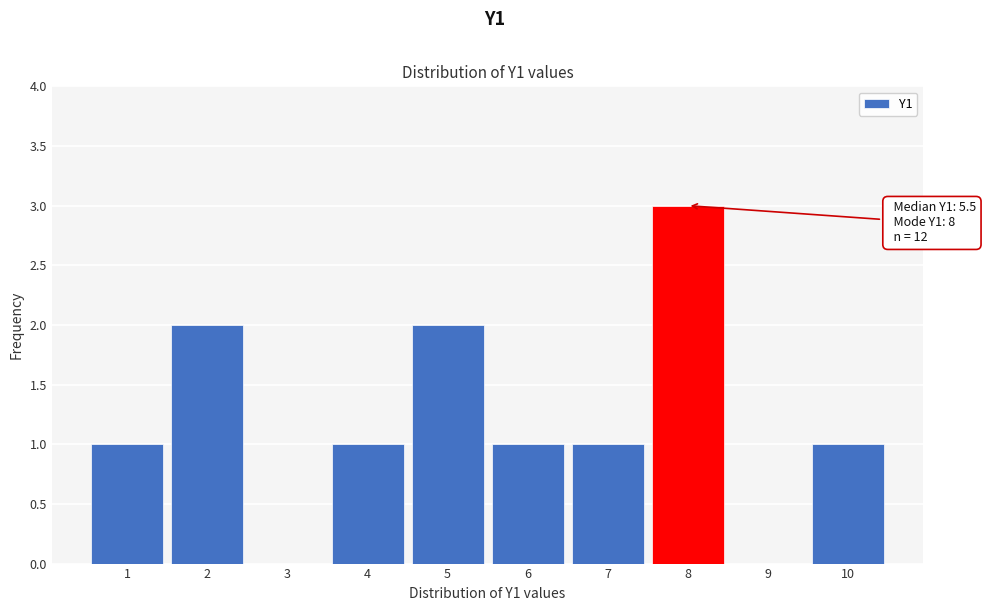

Which range on the x-axis has the tallest bar?

7.5 to 8.5